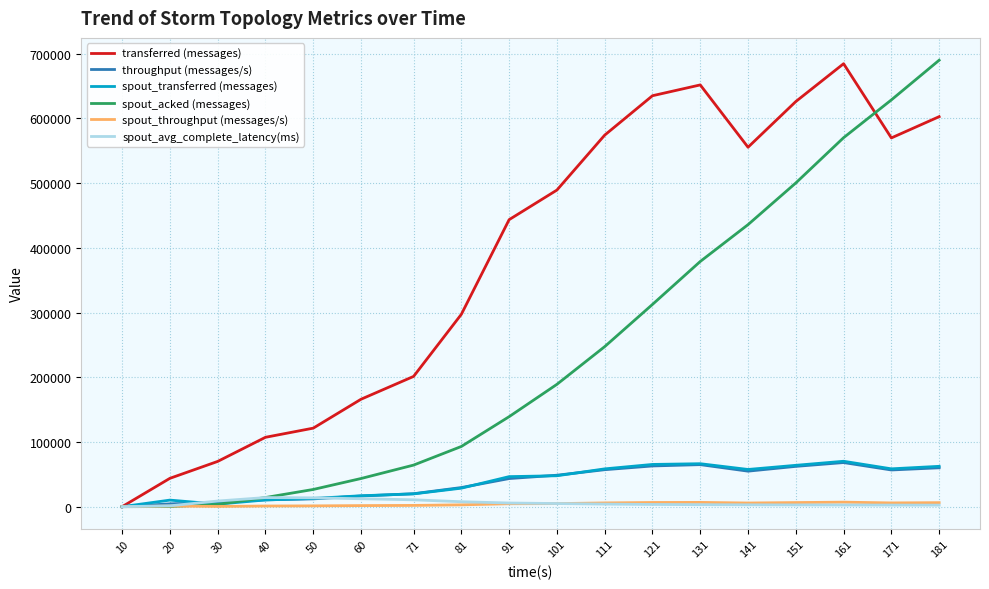

Which series has the largest total across all categories?

transferred (messages)